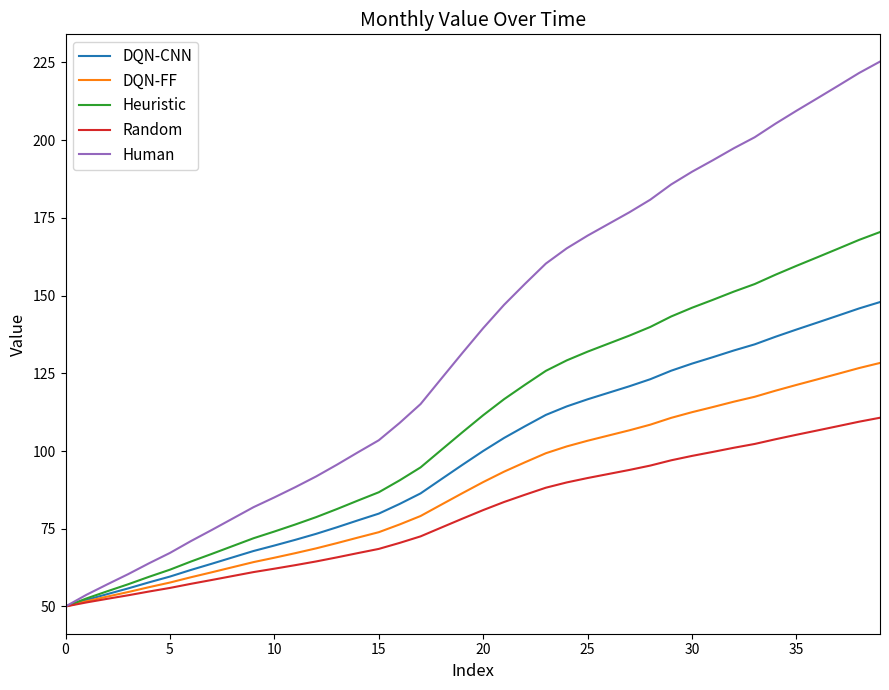

What is the lowest value of the Human series?

50.0